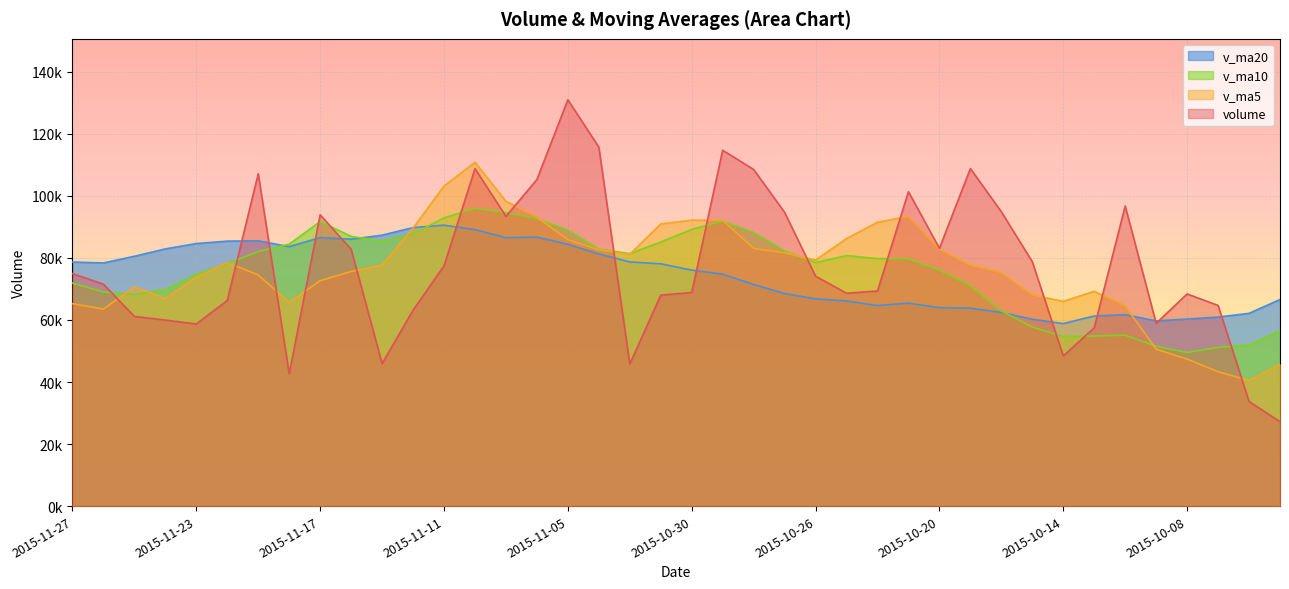

List the series in order of their peak value, highest first.

volume, v_ma5, v_ma10, v_ma20